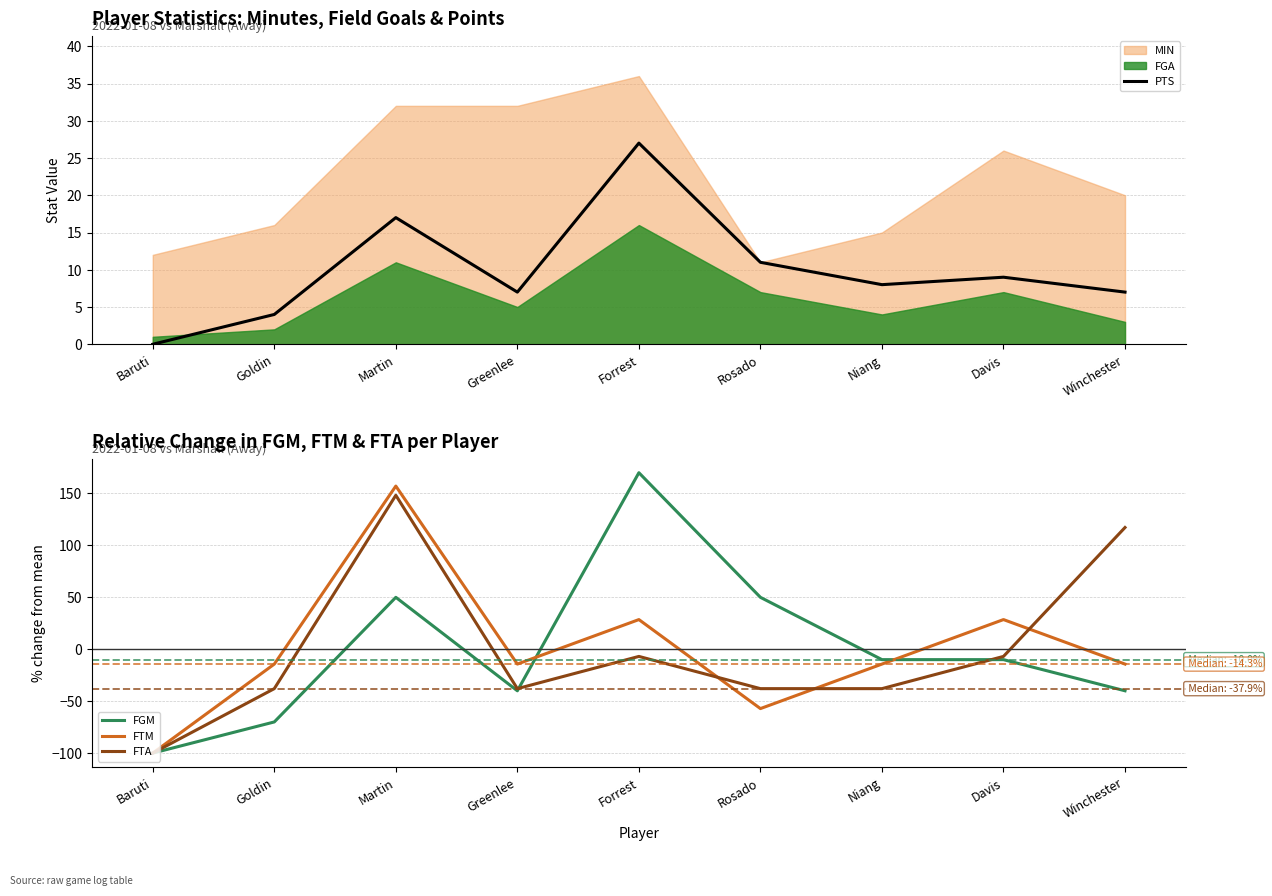

List the series in order of their peak value, lowest first.

PTS, FTA, FTM, FGM